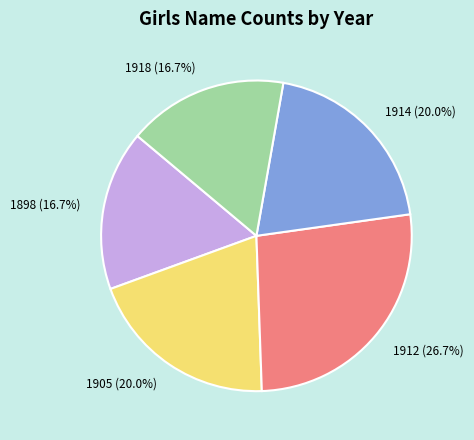

To the nearest percent, what percentage of the pie is 1914?

20%